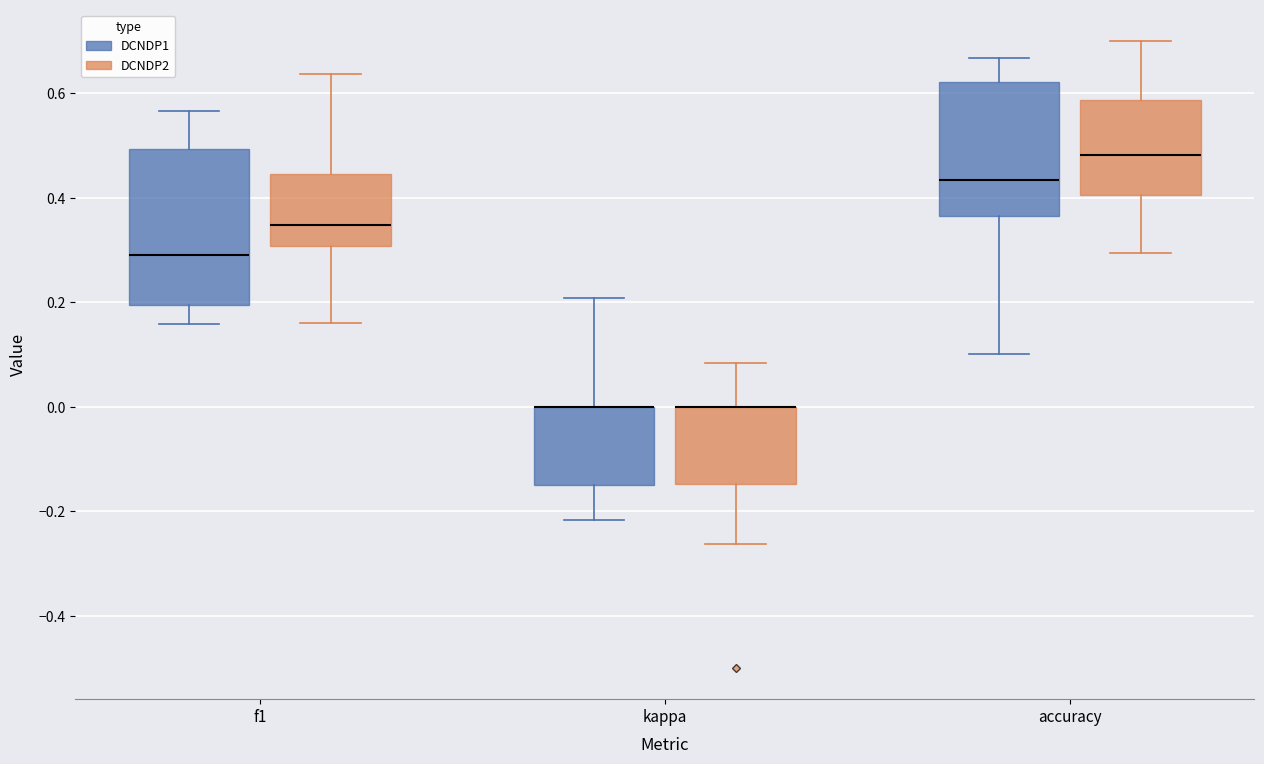

Reading left to right, read every box against the y-axis: the position of its median line, the range the box covers, and the ends of its whiskers. The values are not printed on the chart, so give them approximately, as read against the axis.

f1 (DCNDP1): median 0.30, box 0.20 to 0.50, whiskers 0.16 to 0.56
f1 (DCNDP2): median 0.34, box 0.30 to 0.44, whiskers 0.16 to 0.64
kappa (DCNDP1): median 0.00 (drawn on the box's upper edge), box -0.16 to 0.00, whiskers -0.22 to 0.20
kappa (DCNDP2): median 0.00 (drawn on the box's upper edge), box -0.14 to 0.00, whiskers -0.26 to 0.08
accuracy (DCNDP1): median 0.44, box 0.36 to 0.62, whiskers 0.10 to 0.66
accuracy (DCNDP2): median 0.48, box 0.40 to 0.58, whiskers 0.30 to 0.70